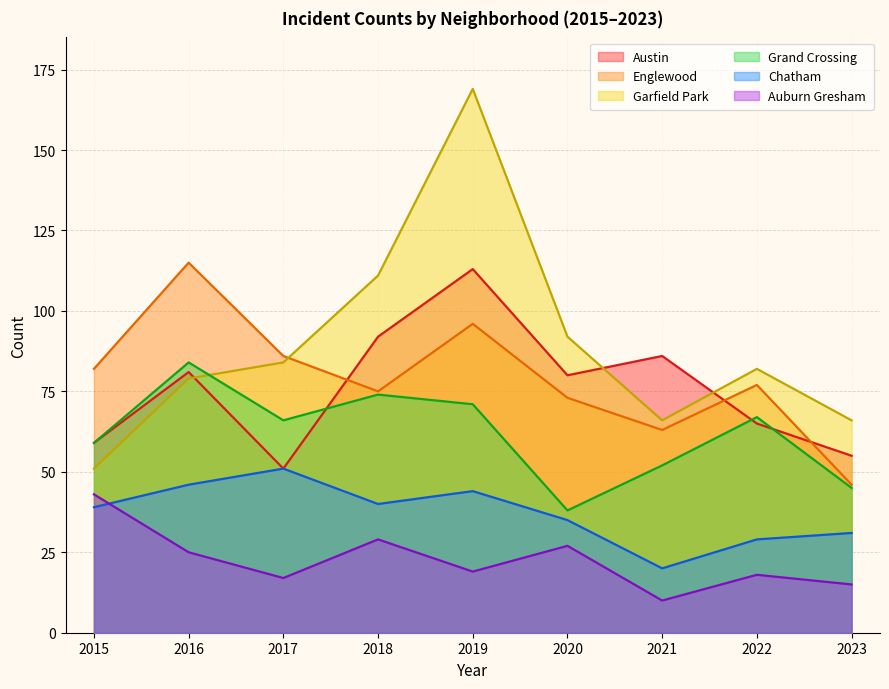

Reading left to right, list all the values displayed in this chart.

Austin: 59	81	51	92	113	80	86	65	55
Englewood: 82	115	86	75	96	73	63	77	46
Garfield Park: 51	79	84	111	169	92	66	82	66
Grand Crossing: 59	84	66	74	71	38	52	67	45
Chatham: 39	46	51	40	44	35	20	29	31
Auburn Gresham: 43	25	17	29	19	27	10	18	15